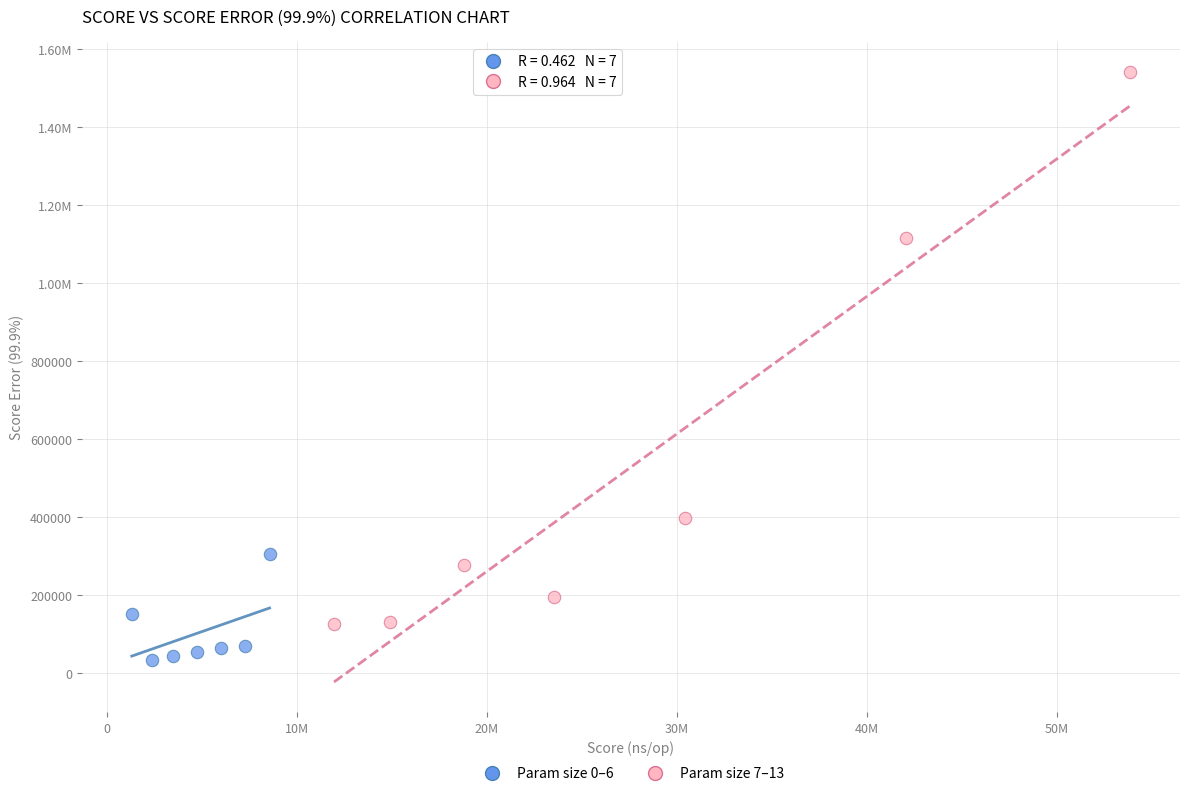

What are all the series names shown in the legend?

Param size 0–6, Param size 7–13